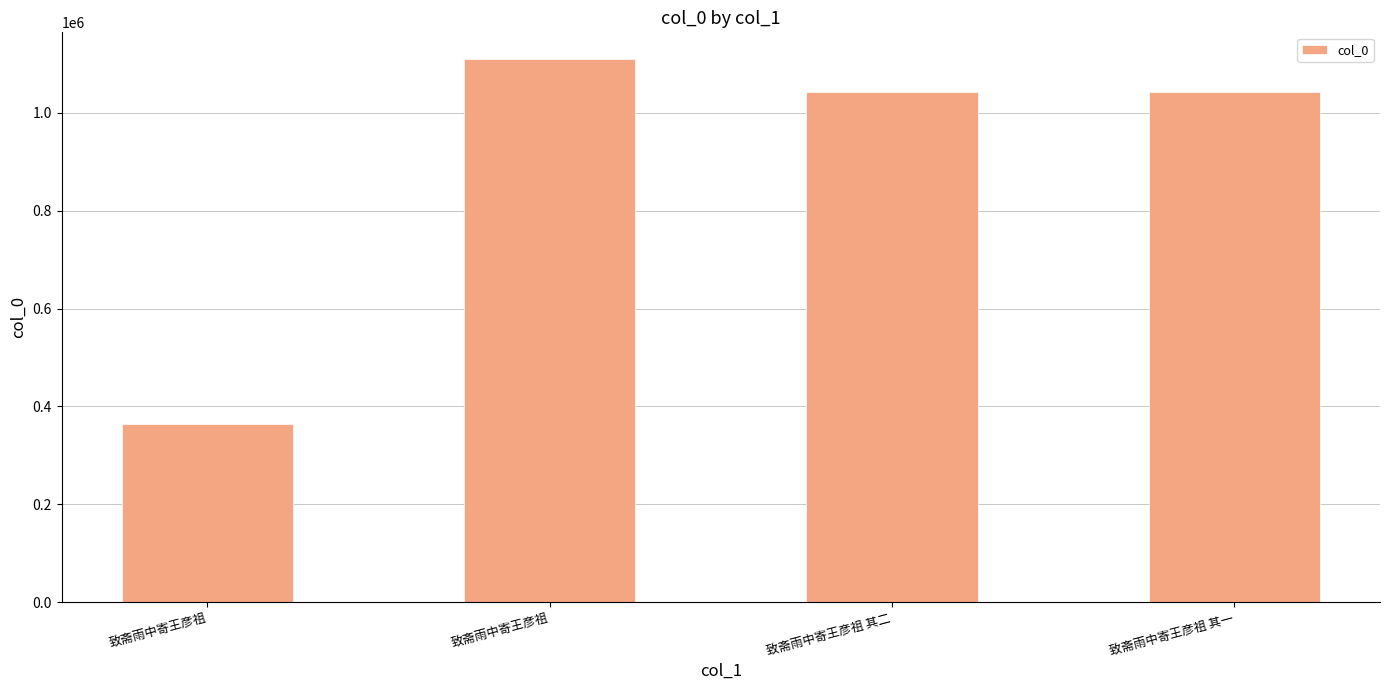

What is the minimum value shown in the chart?

364041